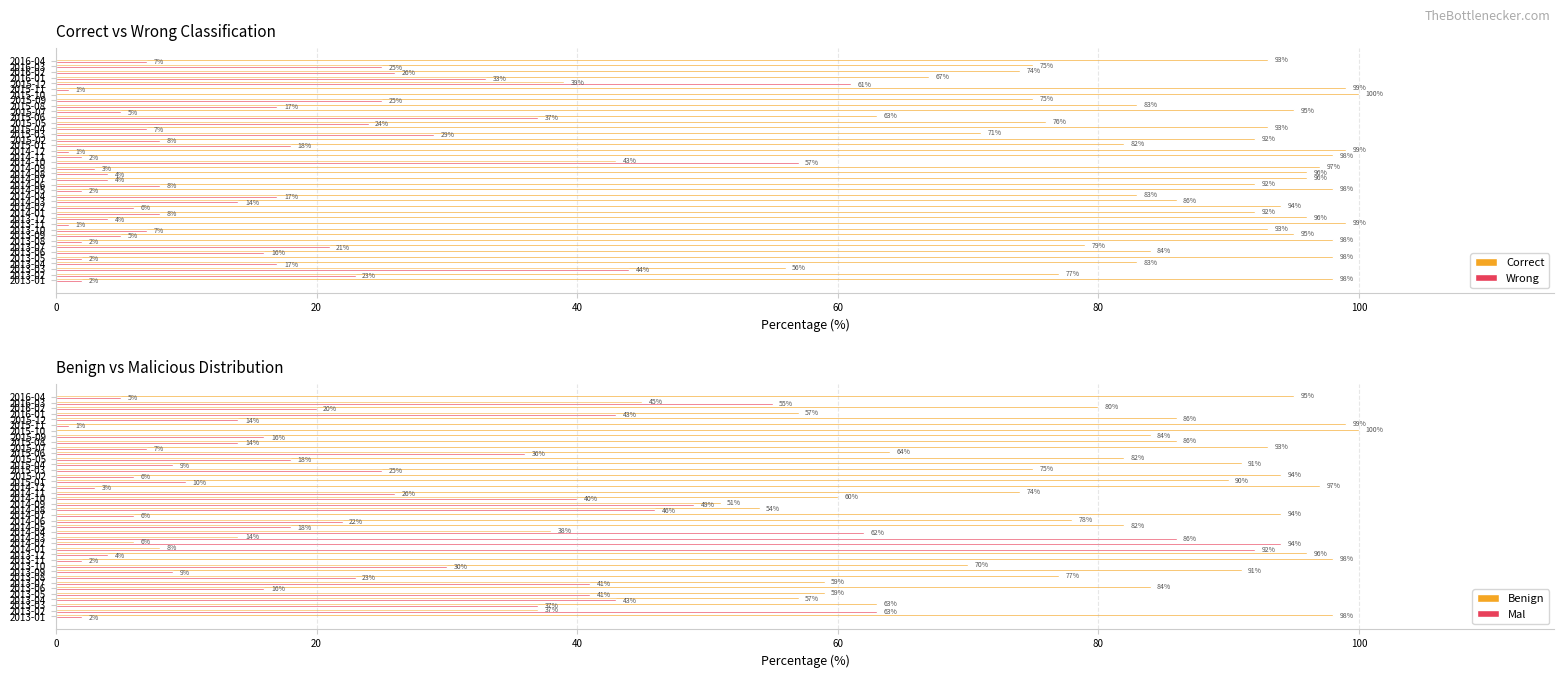

What is the greatest value displayed?

100